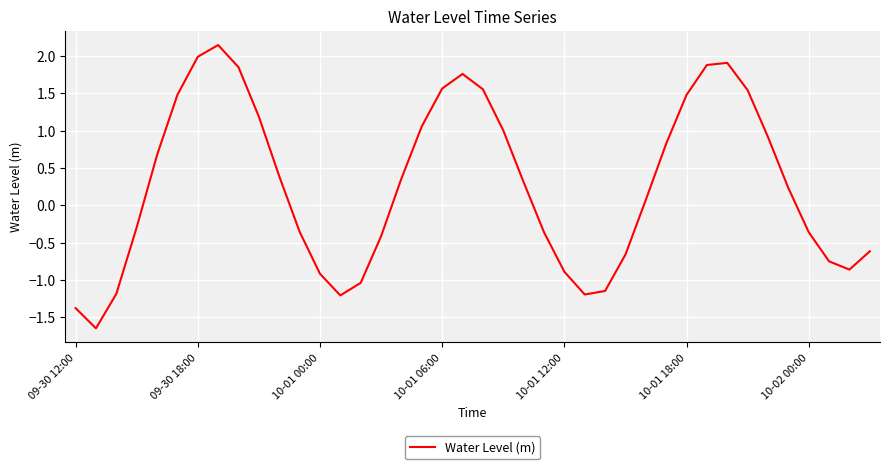

What is the difference between the maximum and minimum values?

3.8